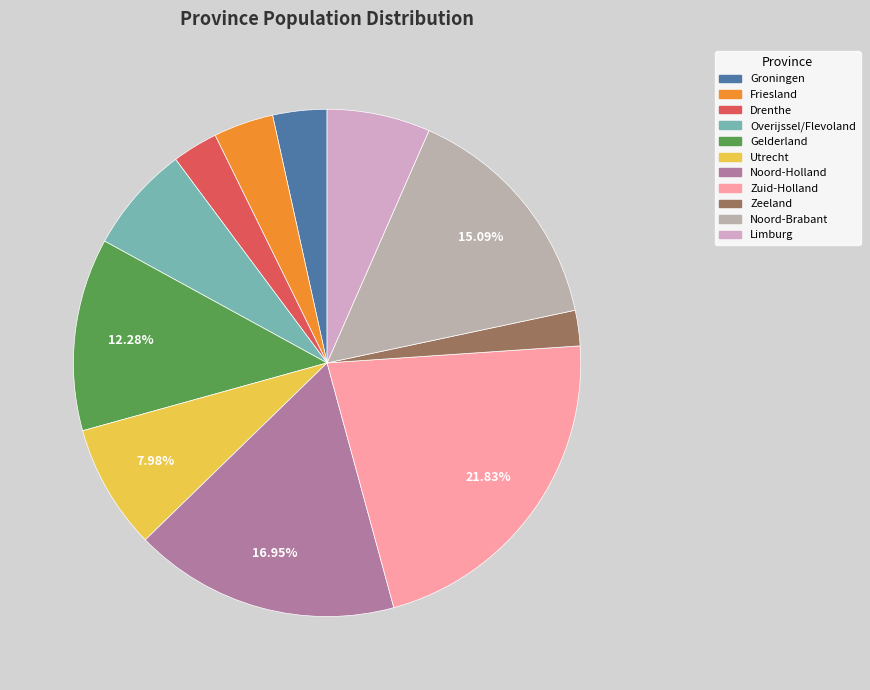

What percentage do Zeeland and Noord-Brabant together represent?

17.3%